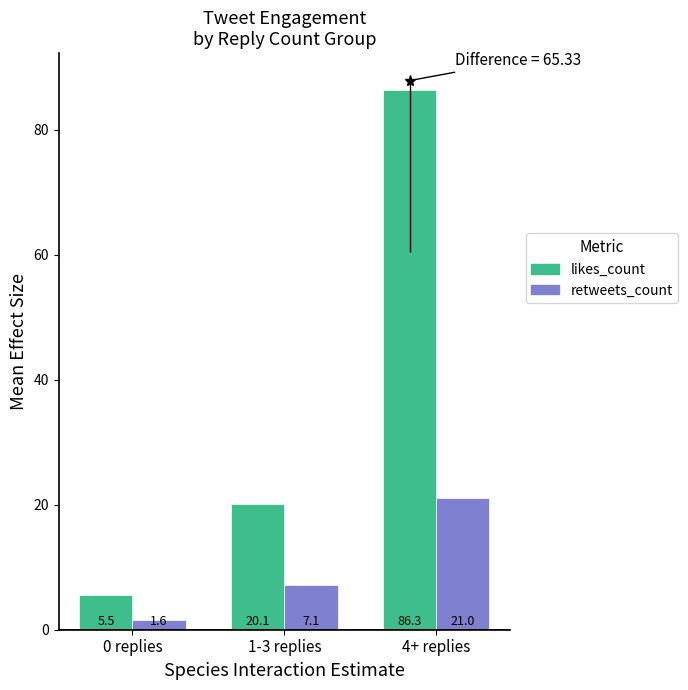

Which series has the largest total across all categories?

likes_count